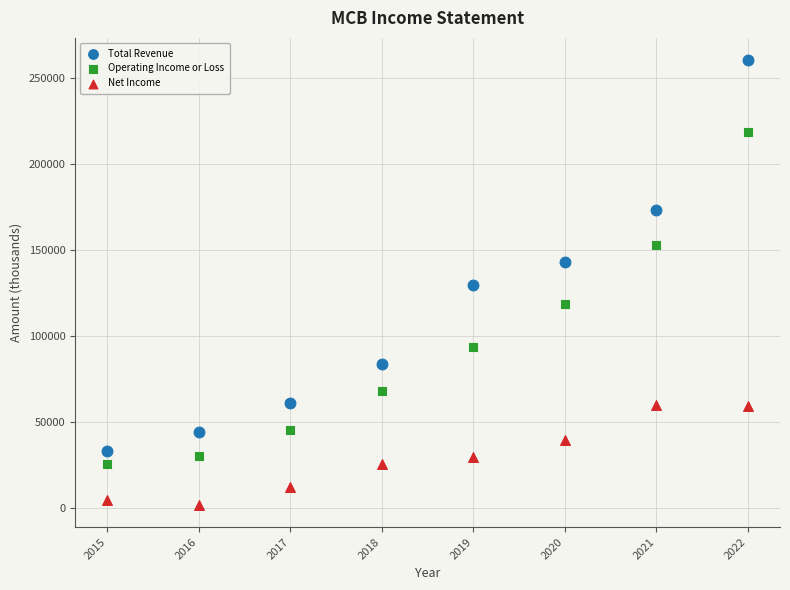

In the Total Revenue series, what Y value is closest to 146700?

143100